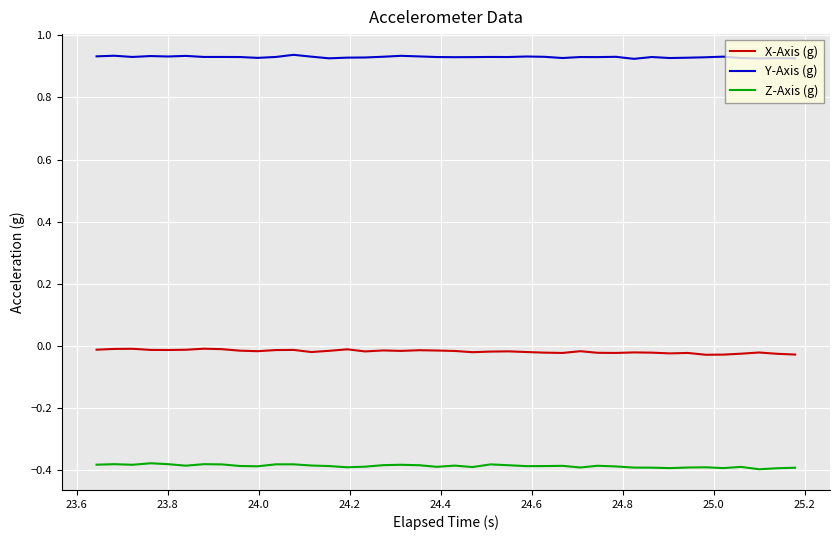

Which series has the largest total across all categories?

Y-Axis (g)